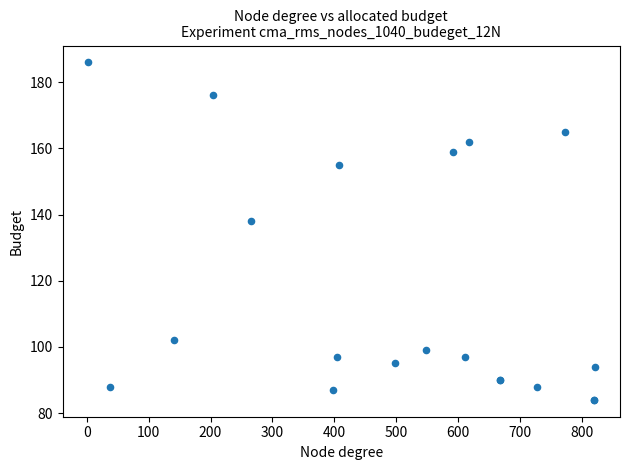

What Y value in the scatter plot is closest to 135?

138